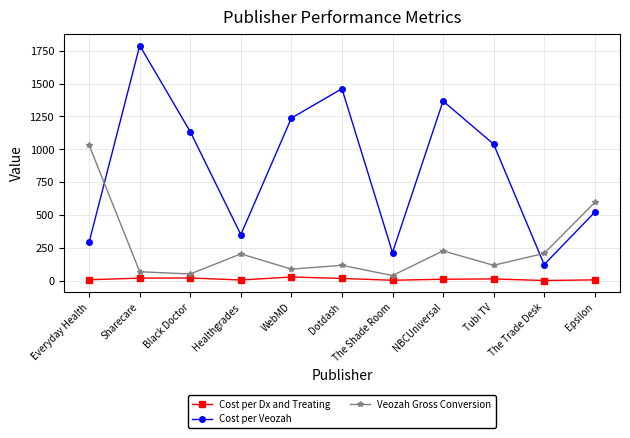

Count the number of data series in this chart.

3